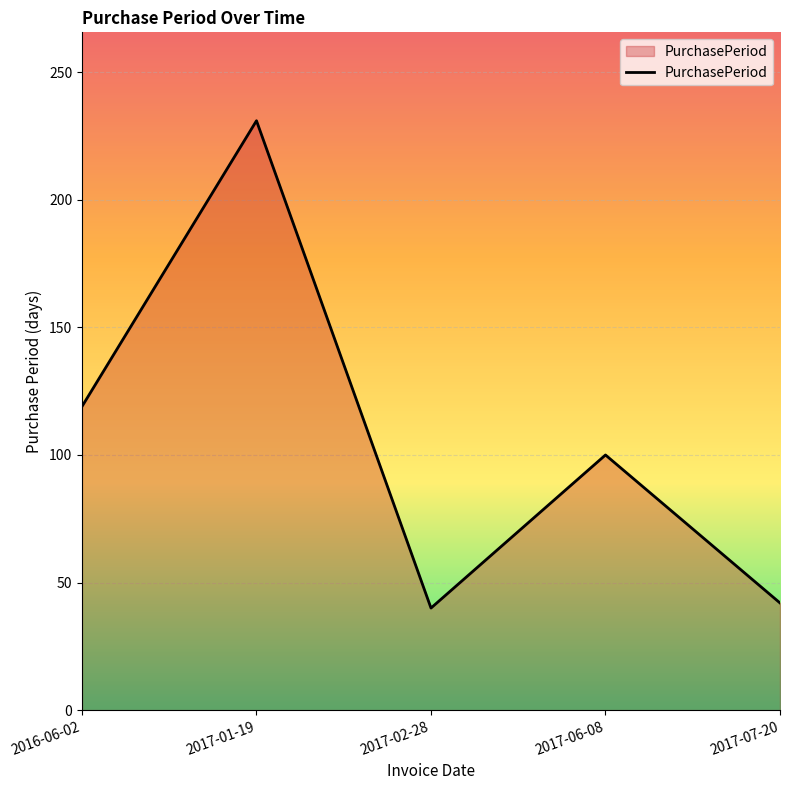

True or false: the data shows 42 at 2017-07-20.

True